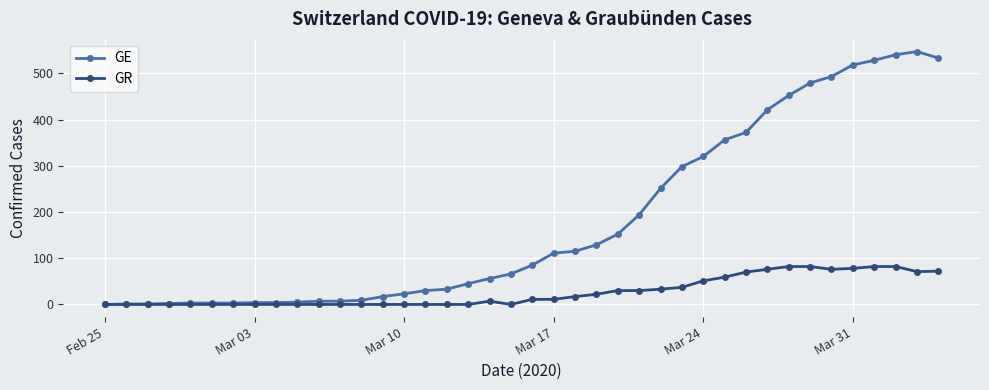

What is the maximum value shown in the chart?

547